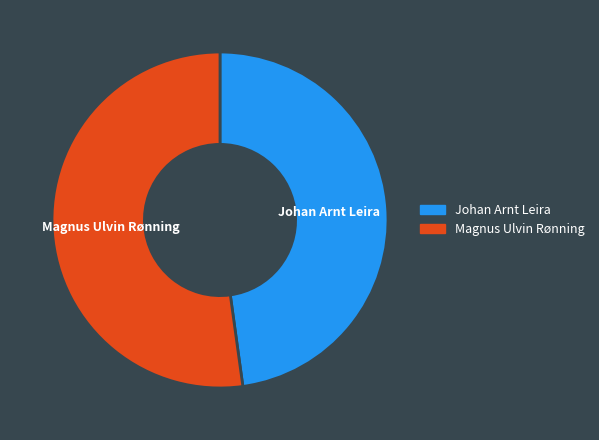

Combined, do Johan Arnt Leira and Magnus Ulvin Rønning account for over 50%?

Yes